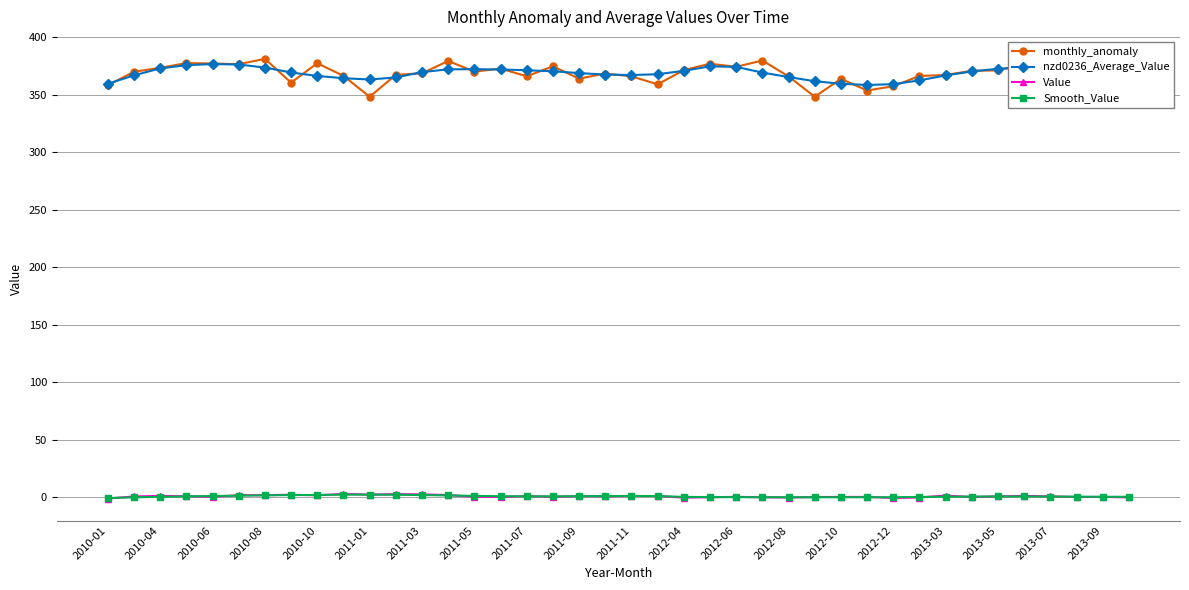

Which series has the widest spread of values?

monthly_anomaly